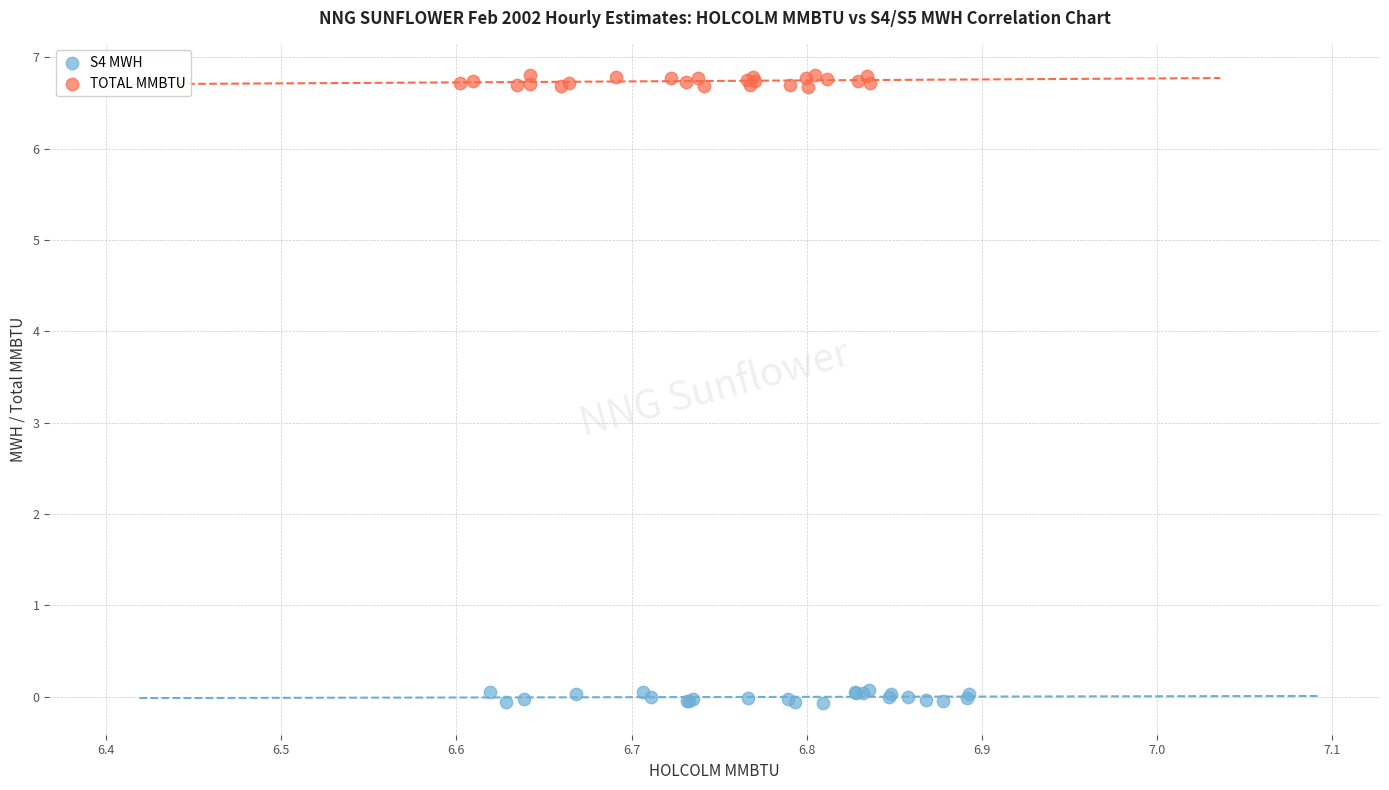

Which series contains the lowest Y value?

S4 MWH